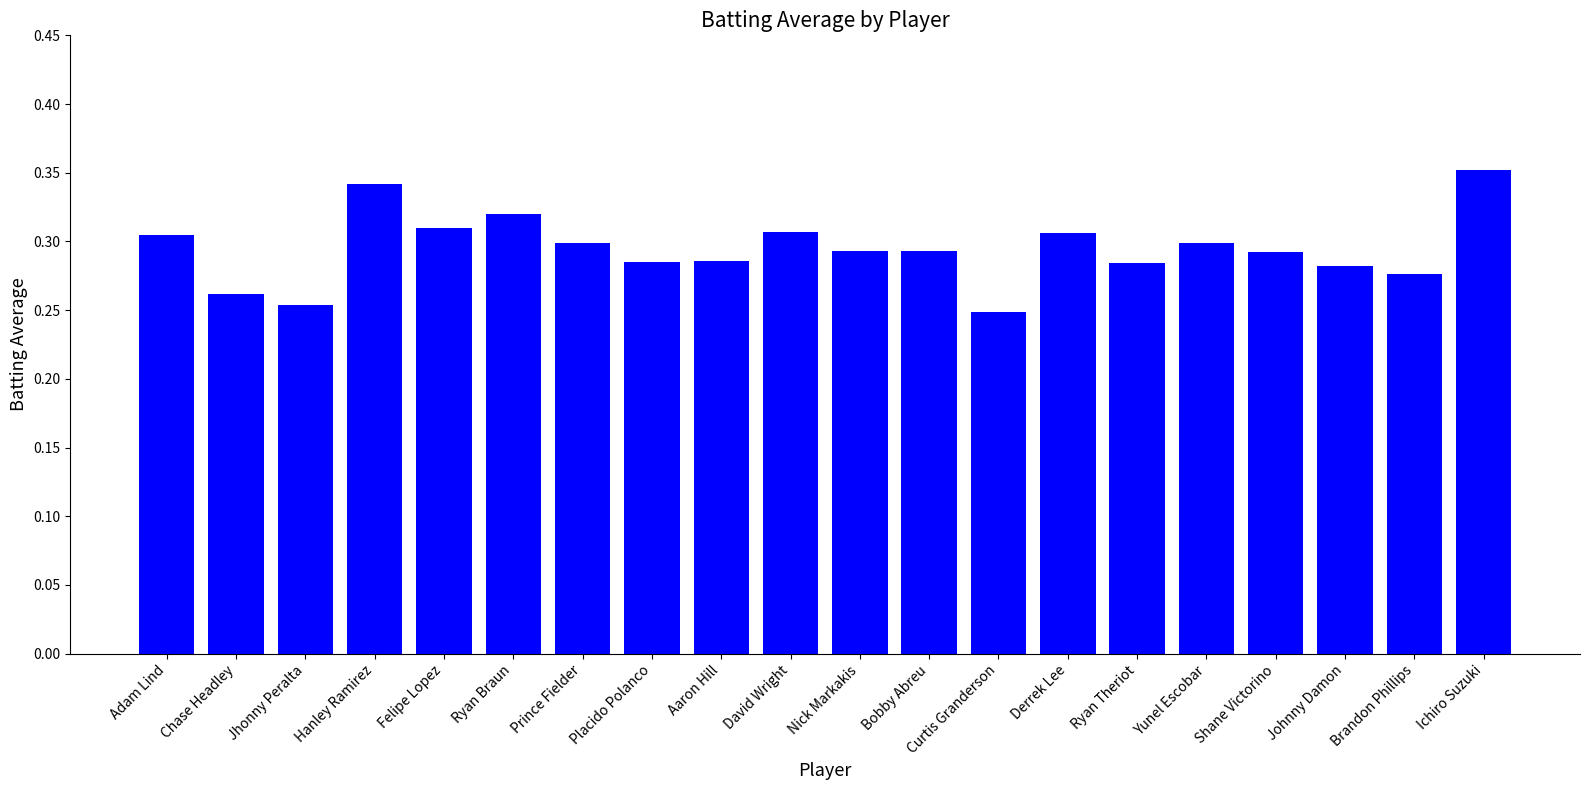

What is the difference between the second highest and second lowest values?

0.1